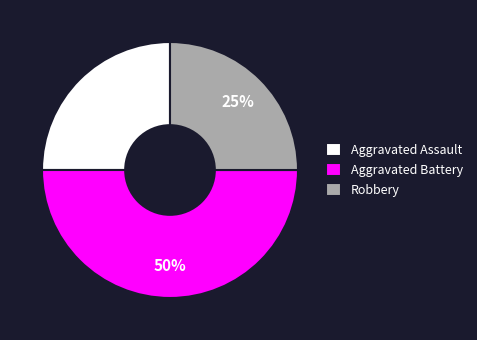

Combined, do Aggravated Battery and Robbery account for over 50%?

Yes